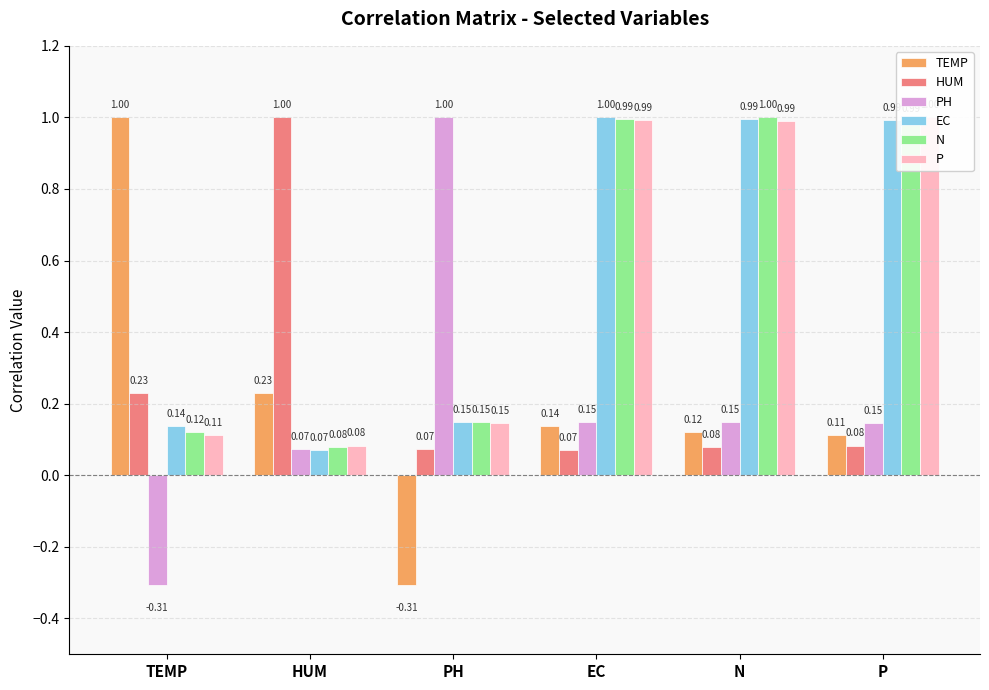

Reading left to right, transcribe all the data shown in this chart.

TEMP: 1.0	0.2	-0.3	0.1	0.1	0.1
HUM: 0.2	1.0	0.1	0.1	0.1	0.1
PH: -0.3	0.1	1.0	0.1	0.1	0.1
EC: 0.1	0.1	0.1	1.0	1.0	1.0
N: 0.1	0.1	0.1	1.0	1.0	1.0
P: 0.1	0.1	0.1	1.0	1.0	1.0